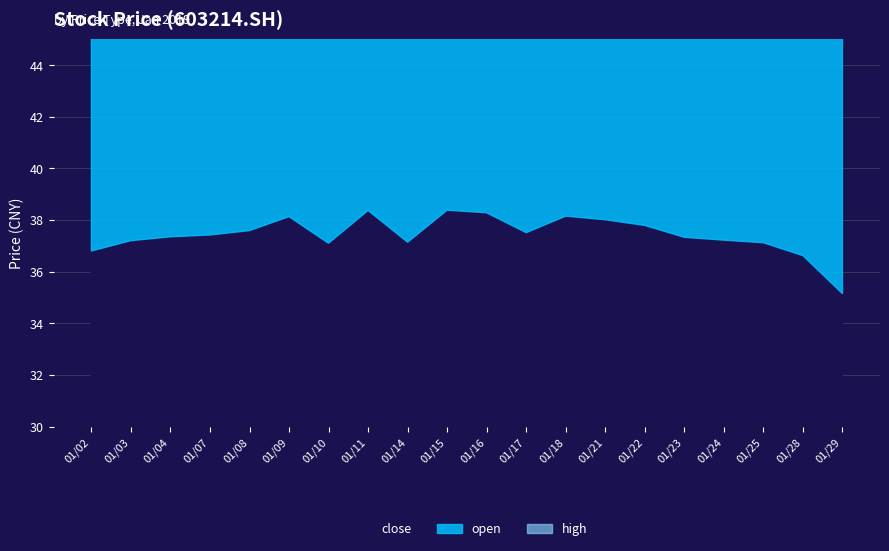

At how many categories does at least one series exceed 36?

20